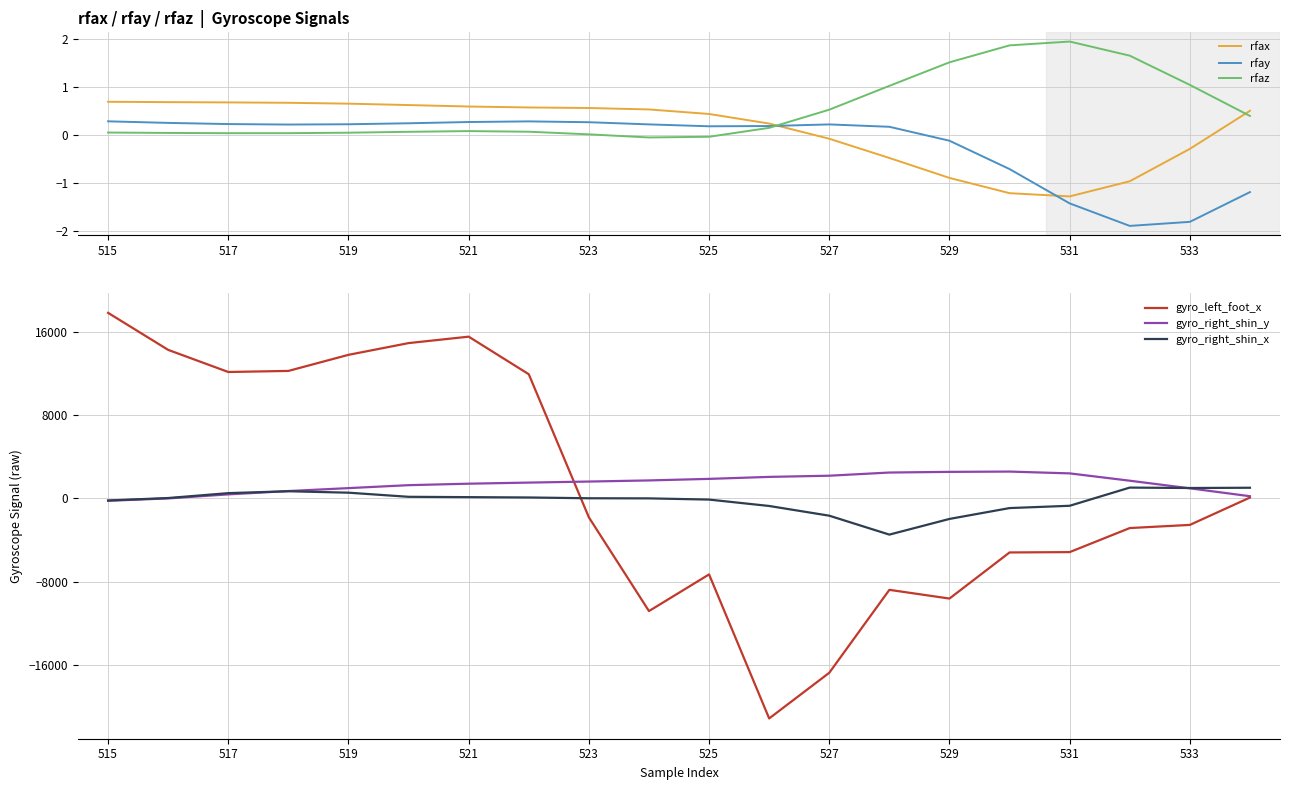

The value of rfay at 527 is 0.2. True or false?

True